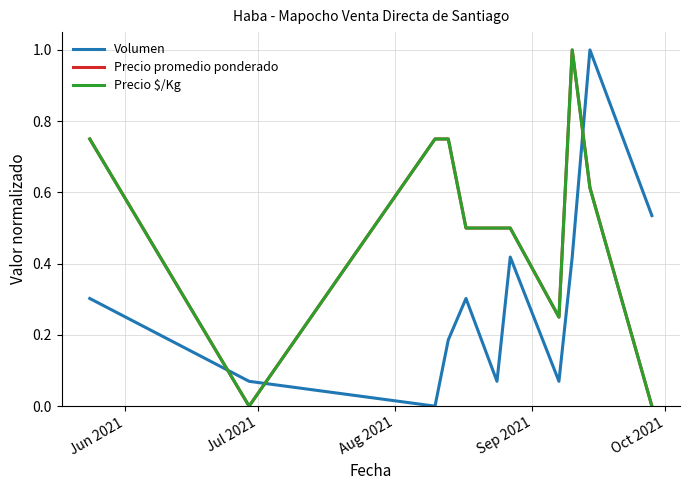

Does the chart display data point markers on the line(s)?

No